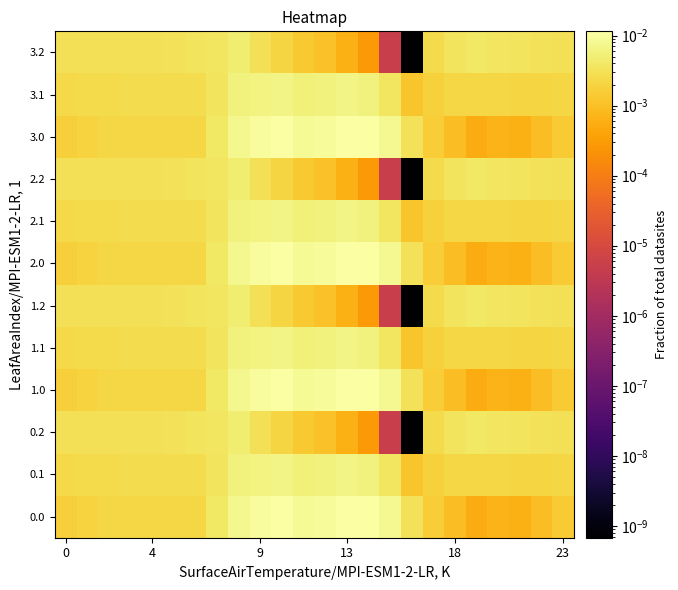

At how many categories does at least one series exceed 0?

24